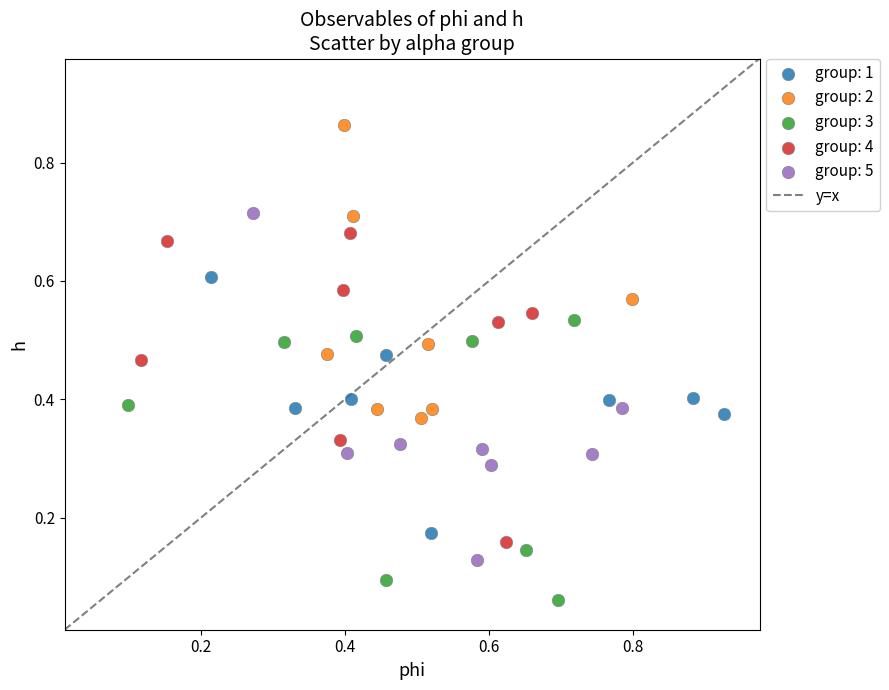

Which series reaches the maximum Y coordinate?

group: 2